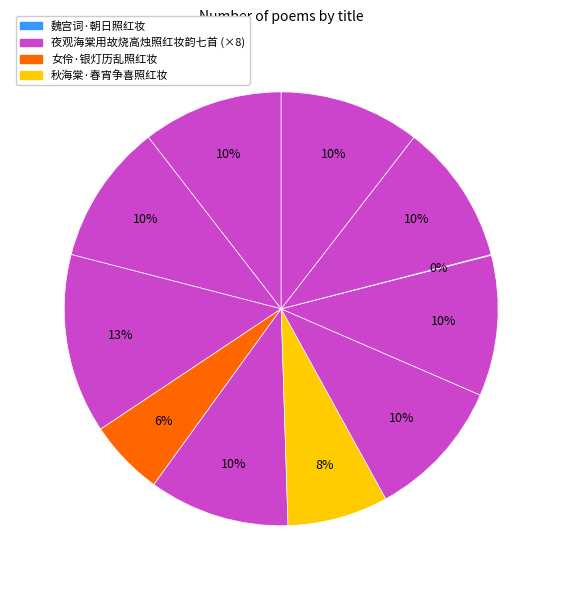

Rank the categories by value from lowest to highest.

魏宫词·朝日照红妆, 女伶·银灯历乱照红妆, 秋海棠·春宵争喜照红妆, 夜观海棠用故烧高烛照红妆韵七首 其一, 夜观海棠用故烧高烛照红妆韵七首 其二, 夜观海棠用故烧高烛照红妆韵七首 其三, 夜观海棠用故烧高烛照红妆韵七首 其四, 夜观海棠用故烧高烛照红妆韵七首 其五, 夜观海棠用故烧高烛照红妆韵七首 其六, 夜观海棠用故烧高烛照红妆韵七首 其七, 夜观海棠用故烧高烛照红妆韵七首